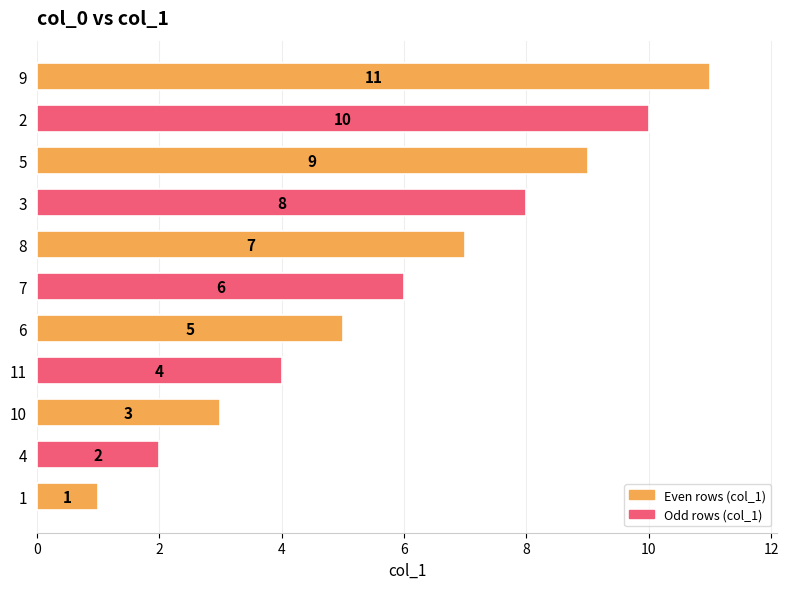

What is the greatest value displayed?

11